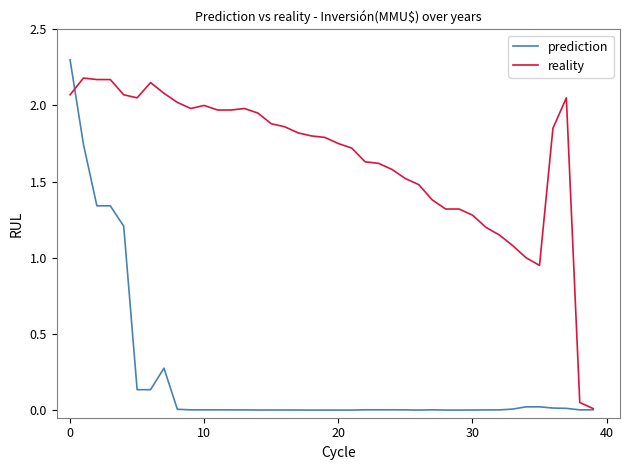

Which series has the widest spread of values?

prediction